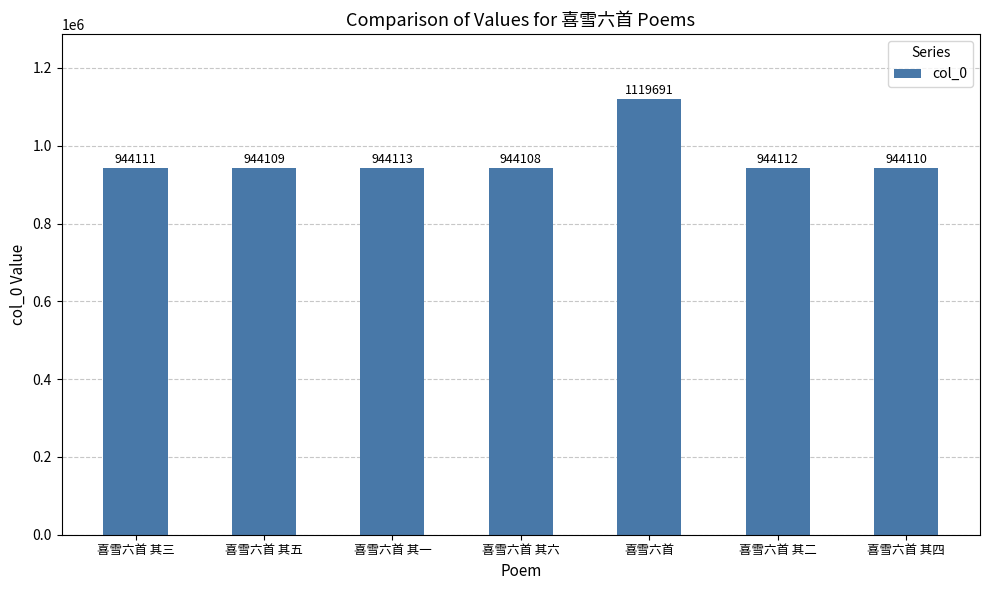

What is the change in value from 喜雪六首 其一 to 喜雪六首 其四?

-3